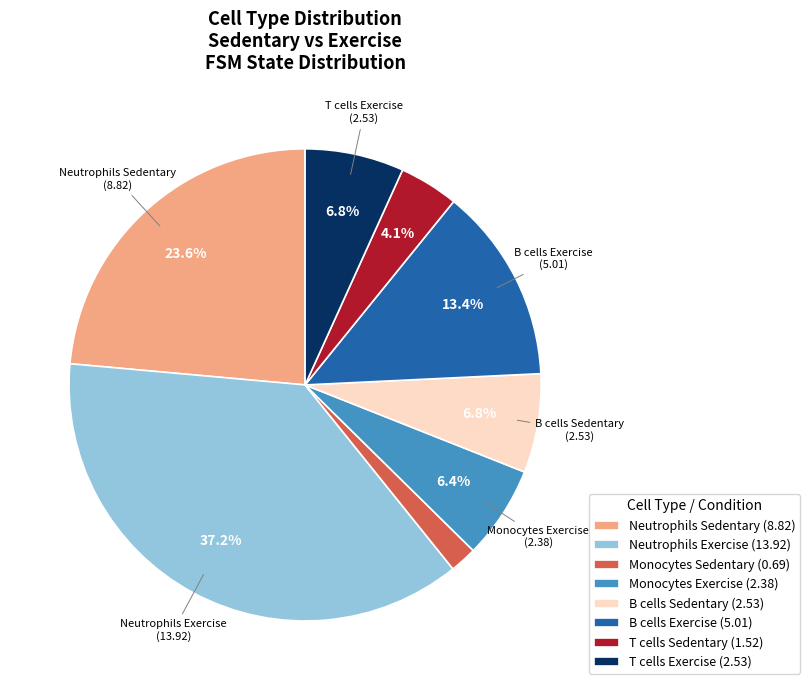

To the nearest percent, what is the average slice percentage?

12%